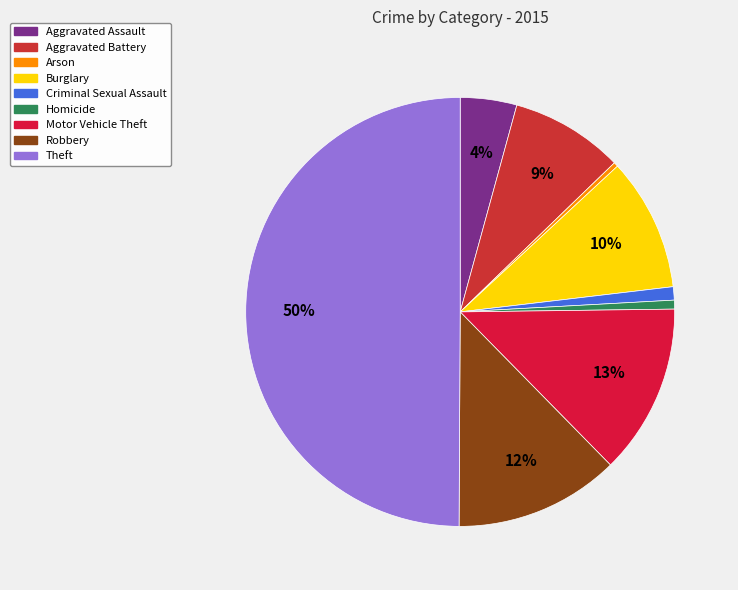

To the nearest percent, what is the difference between the largest and smallest slice percentages?

50%